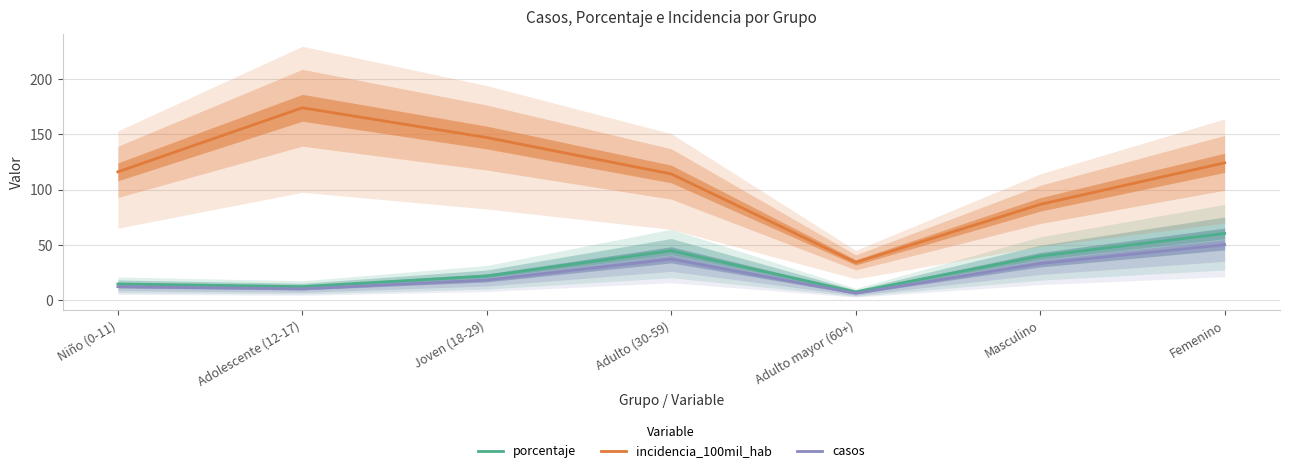

Reading left to right, extract all data points from this chart.

porcentaje: 14.5	12.1	21.7	44.6	7.2	39.8	60.2
incidencia_100mil_hab: 116.1	174.2	147.2	114.2	34.0	86.6	124.3
casos: 12.0	10.0	18.0	37.0	6.0	33.0	50.0